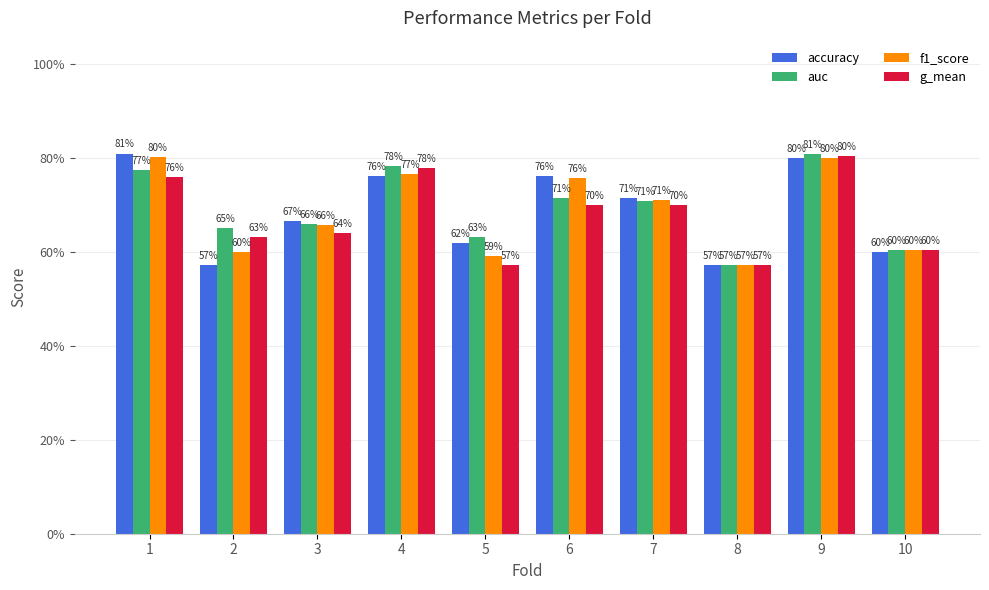

What is the maximum value shown in the chart?

0.8